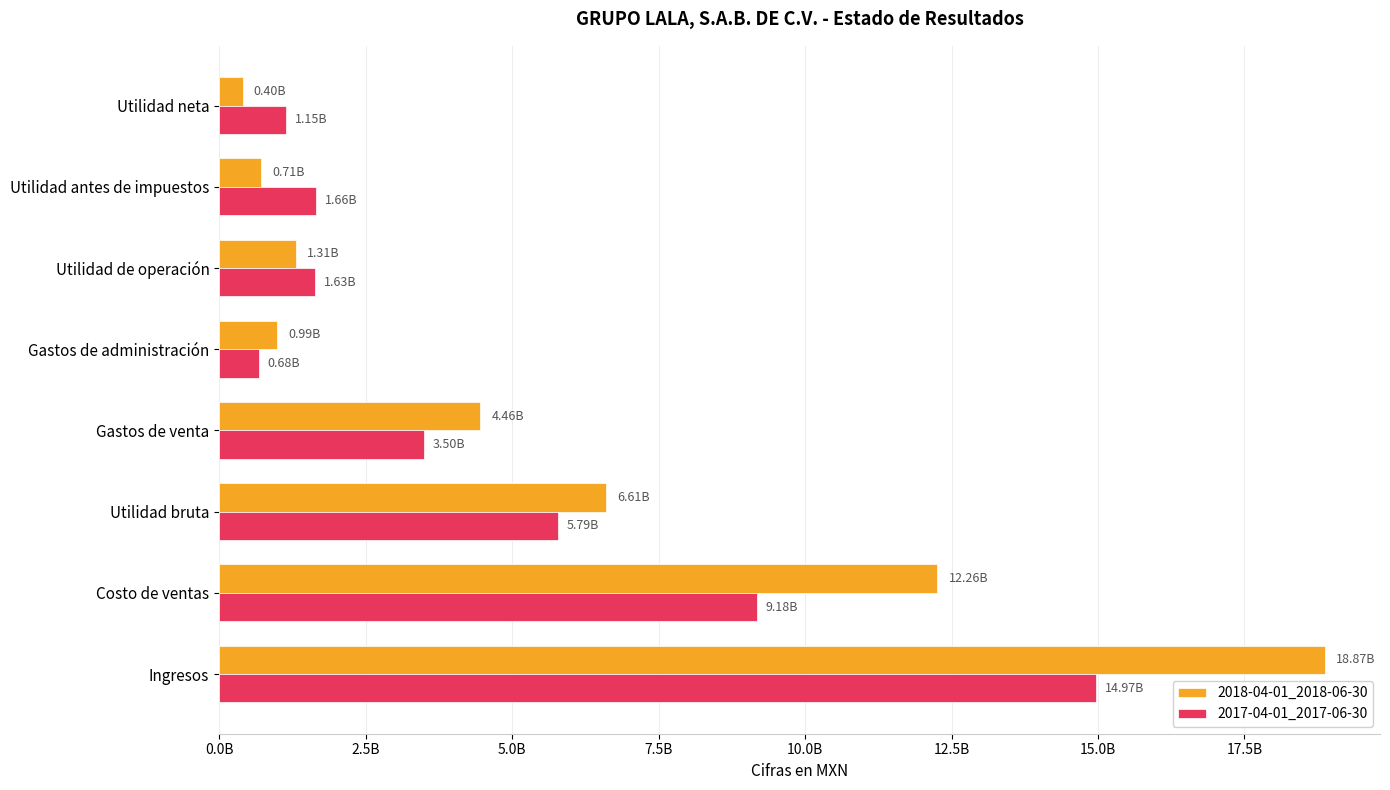

Reading left to right, what are all the values shown in this chart?

2018-04-01_2018-06-30: 18869644000	12258793000	6610851000	4458110000	988483000	1310602000	714227000	400081000
2017-04-01_2017-06-30: 14967515000	9180254000	5787261000	3499073000	680897000	1634165000	1662008000	1147710000